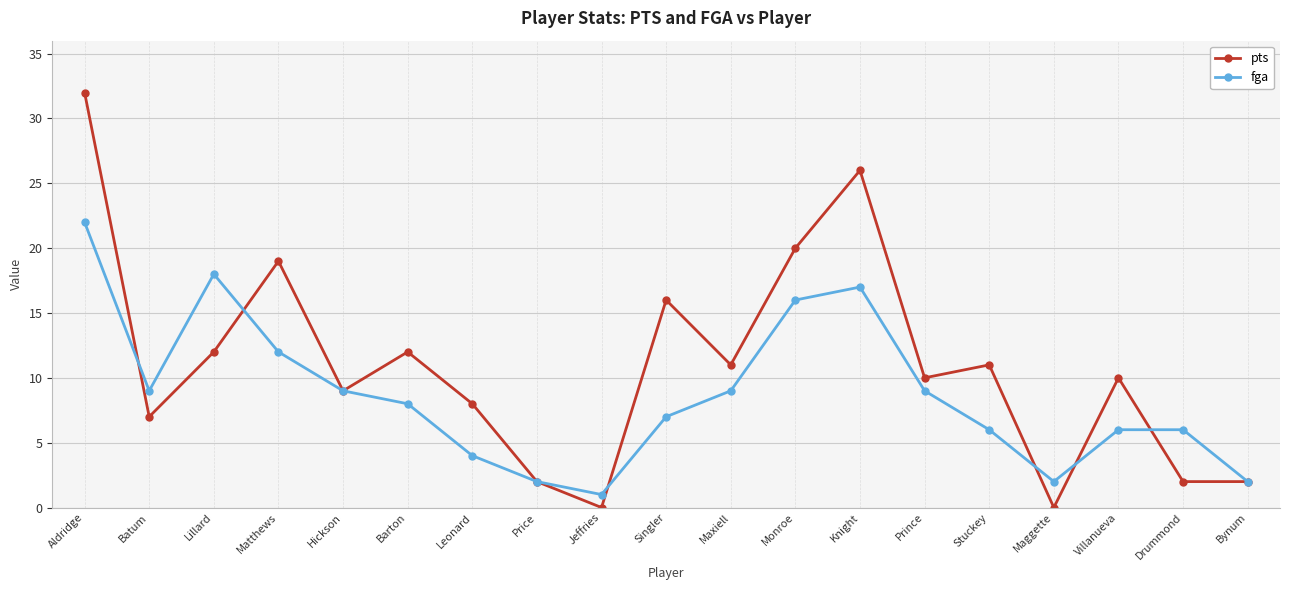

What is the total value across all series at Batum?

16